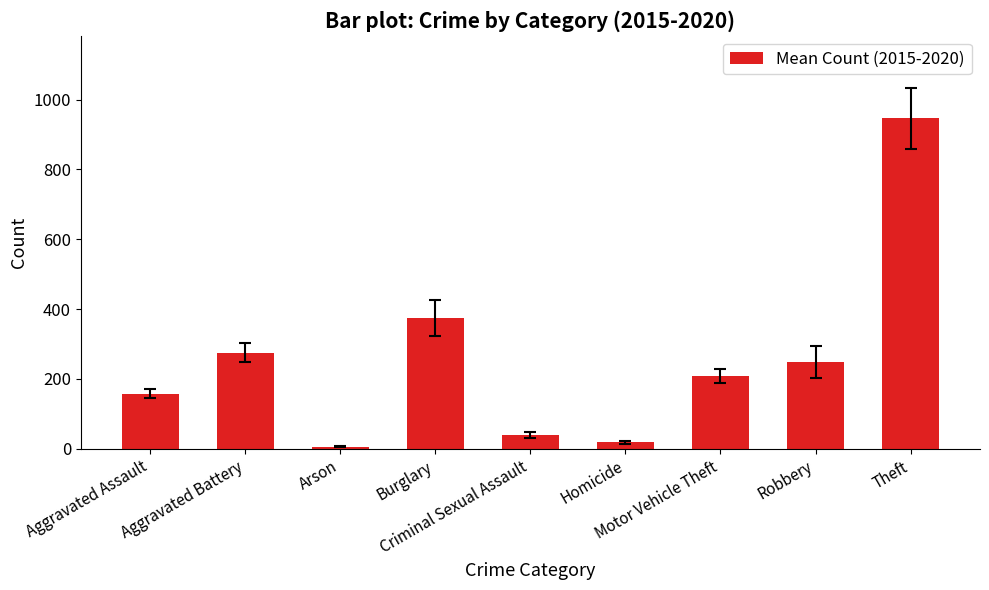

Are the bars horizontal?

No